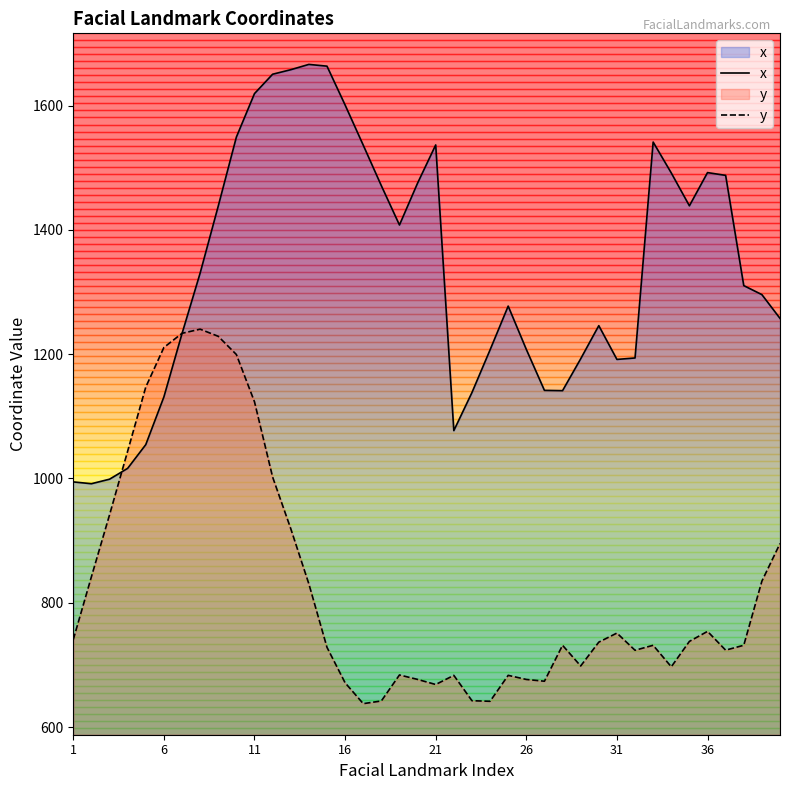

Does the chart have visible grid lines?

No